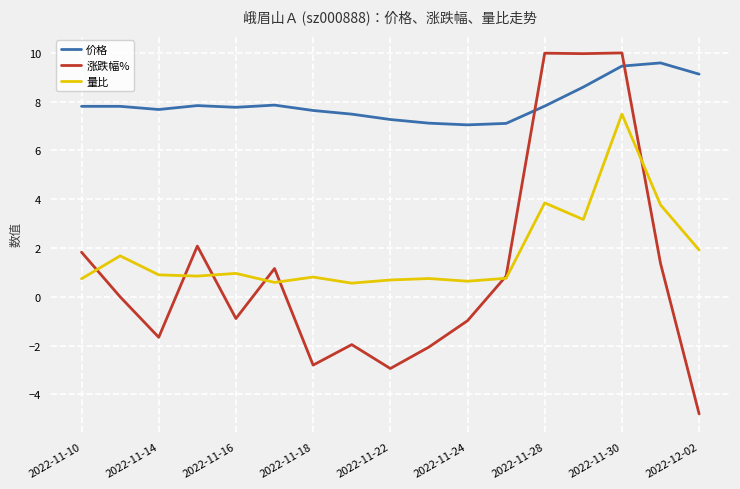

True or false: 价格 and 量比 cross at least once.

False